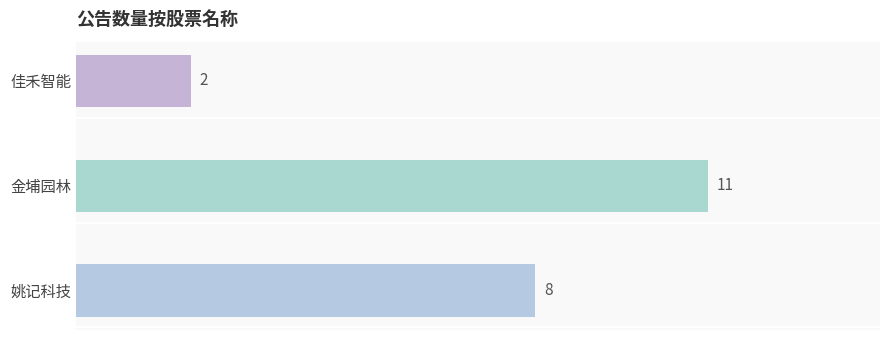

What is the minimum value shown in the chart?

2